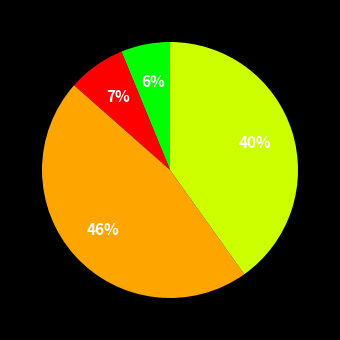

Does any single category account for the majority?

No